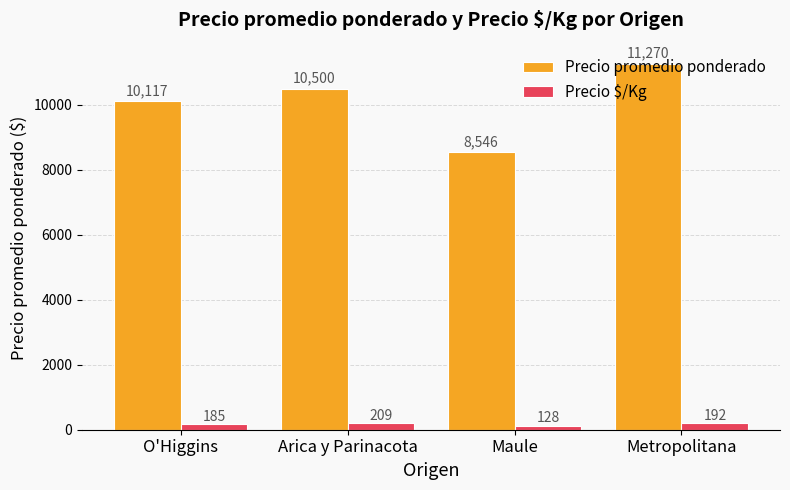

Rank the categories by Precio promedio ponderado value from lowest to highest.

Maule, O'Higgins, Arica y Parinacota, Metropolitana